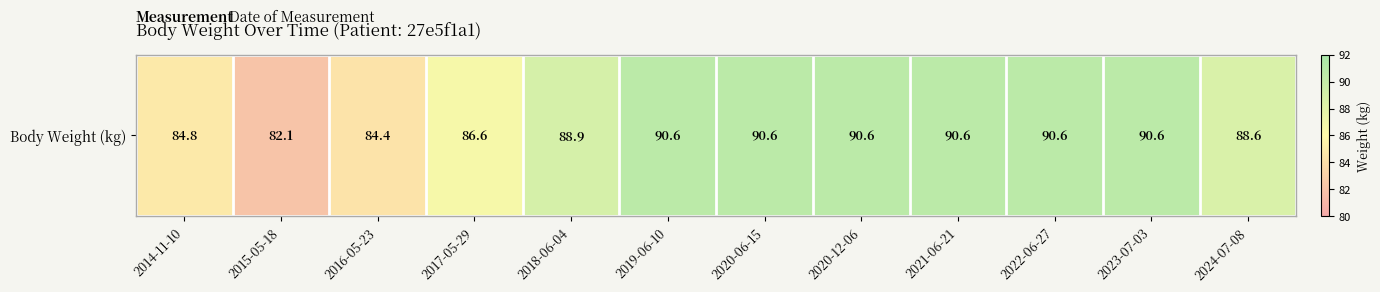

At which label does the data first exceed 90?

2019-06-10